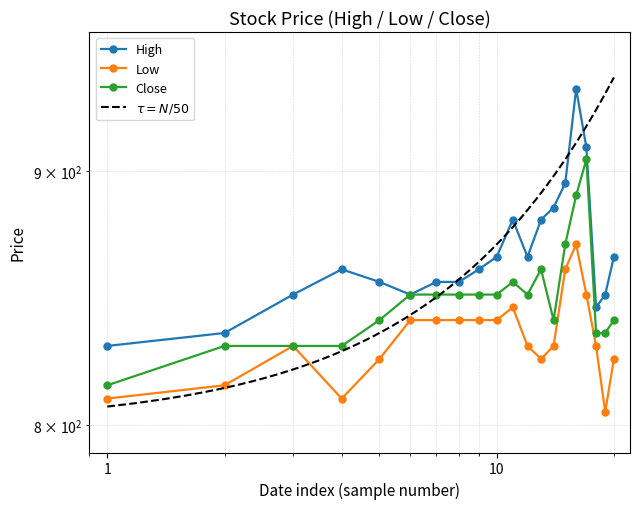

True or false: Low and High cross at least once.

False